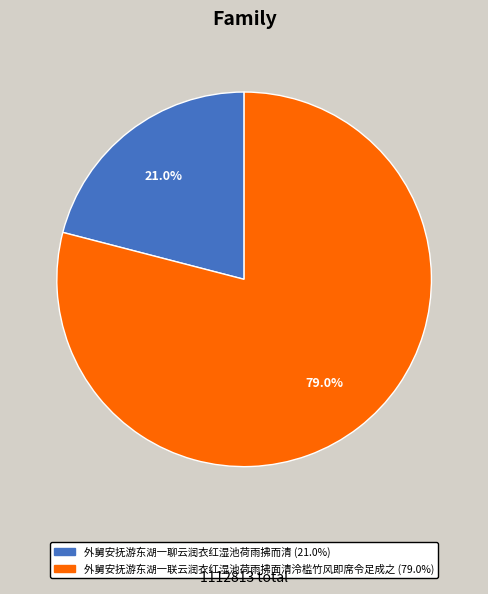

To the nearest percent, what percentage of the pie is 外舅安抚游东湖一联云润衣红湿池荷雨拂面清泠槛竹风即席令足成之?

79%